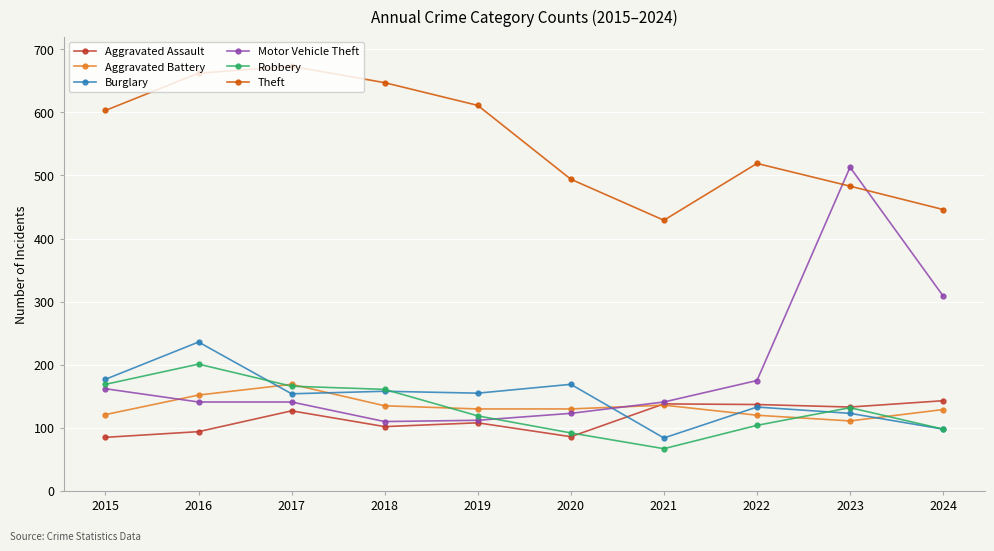

What is the average value of the Motor Vehicle Theft series?

193